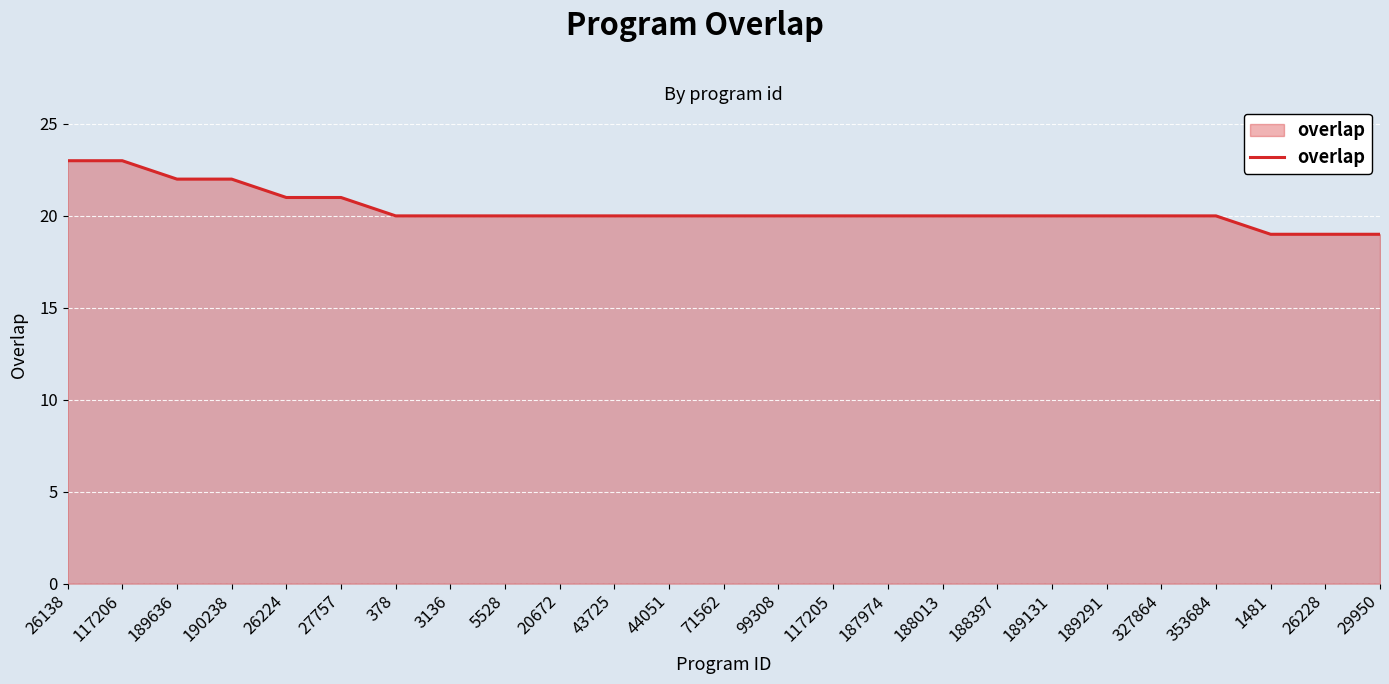

Reading left to right, list all the values displayed in this chart.

23	23	22	22	21	21	20	20	20	20	20	20	20	20	20	20	20	20	20	20	20	20	19	19	19